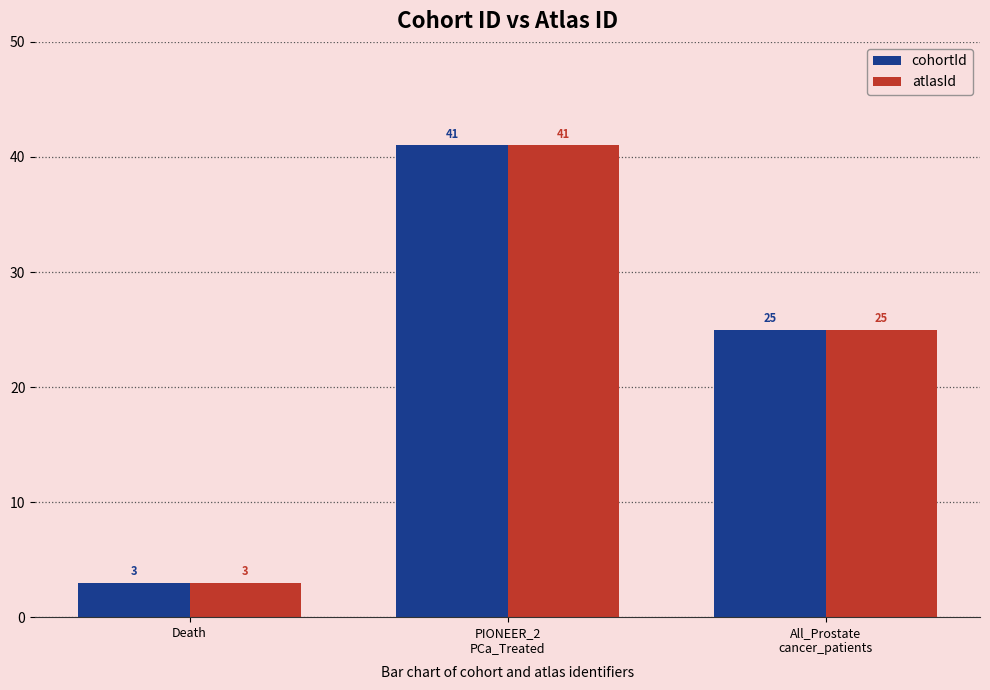

What is the minimum value shown in the chart?

3